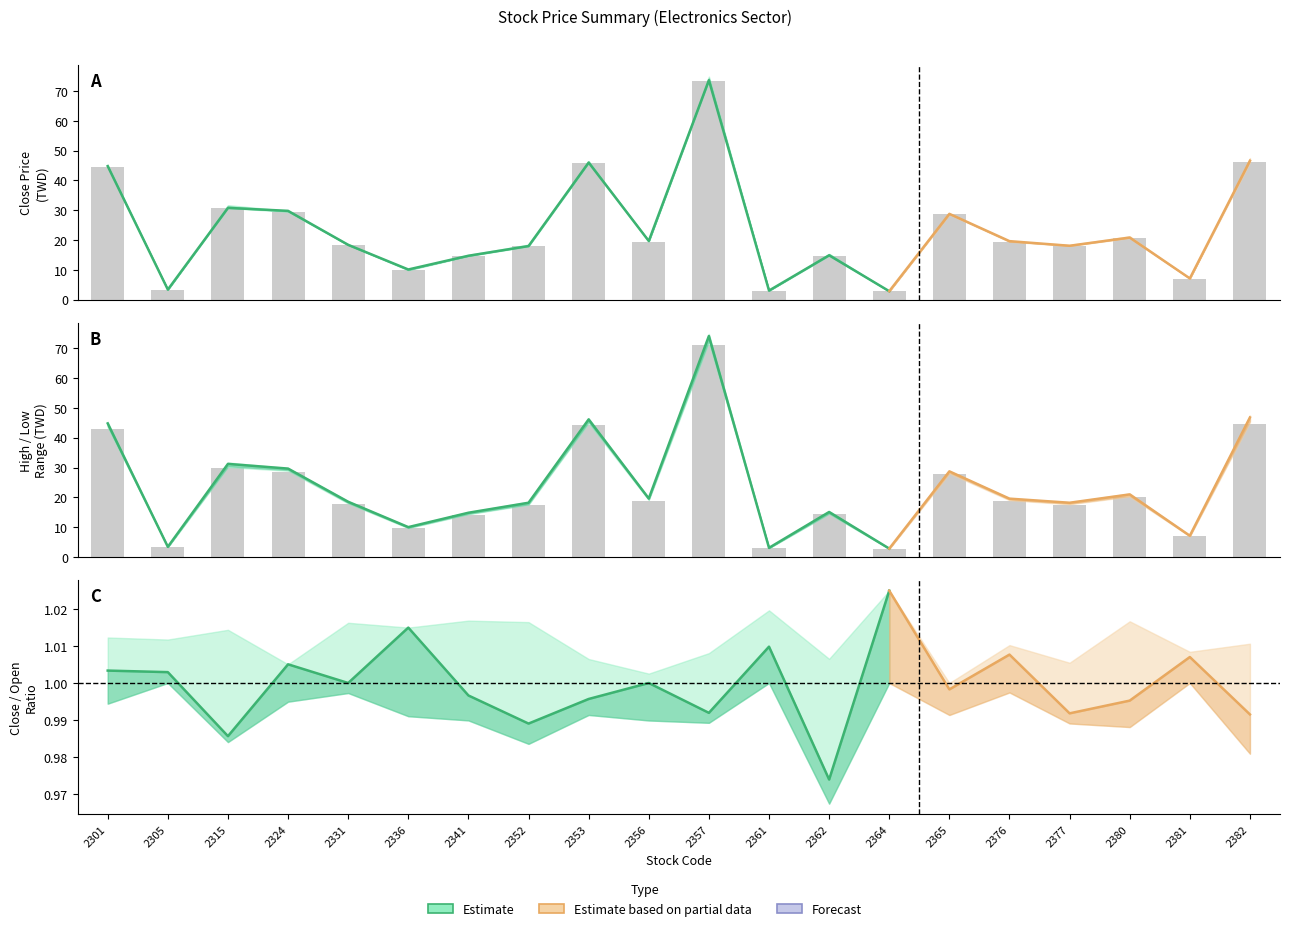

What is the difference between the maximum and minimum values in the High series?

68.5